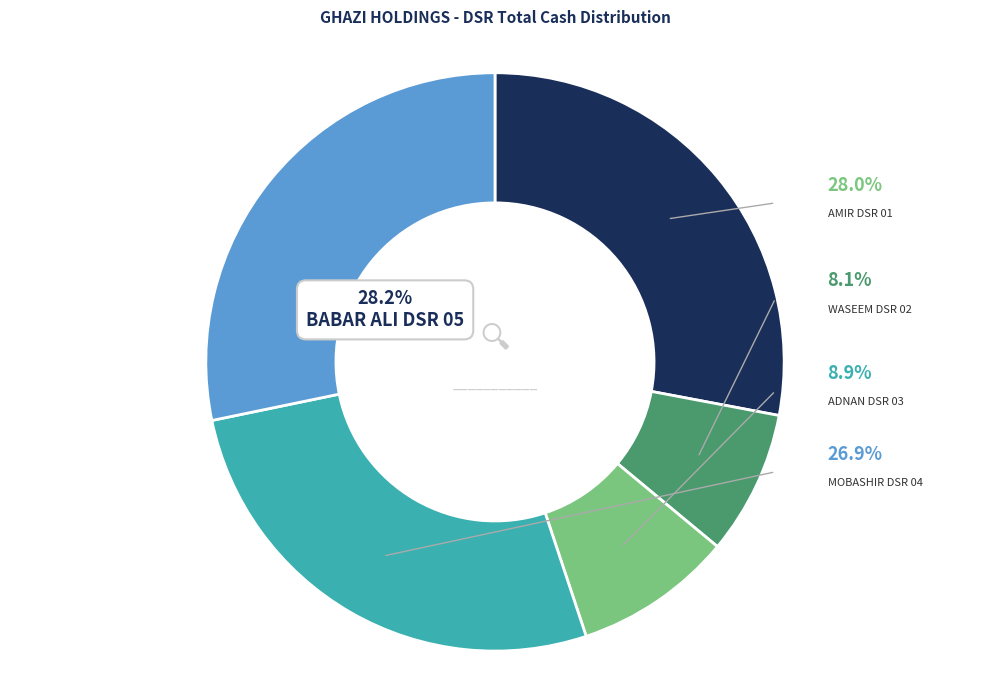

Which has a higher value, MOBASHIR DSR 04 or WASEEM DSR 02?

MOBASHIR DSR 04